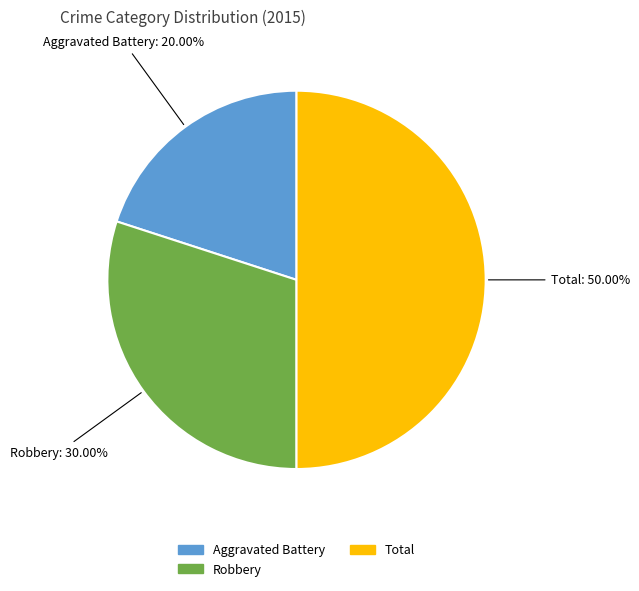

To the nearest percent, what is the average slice percentage?

33%